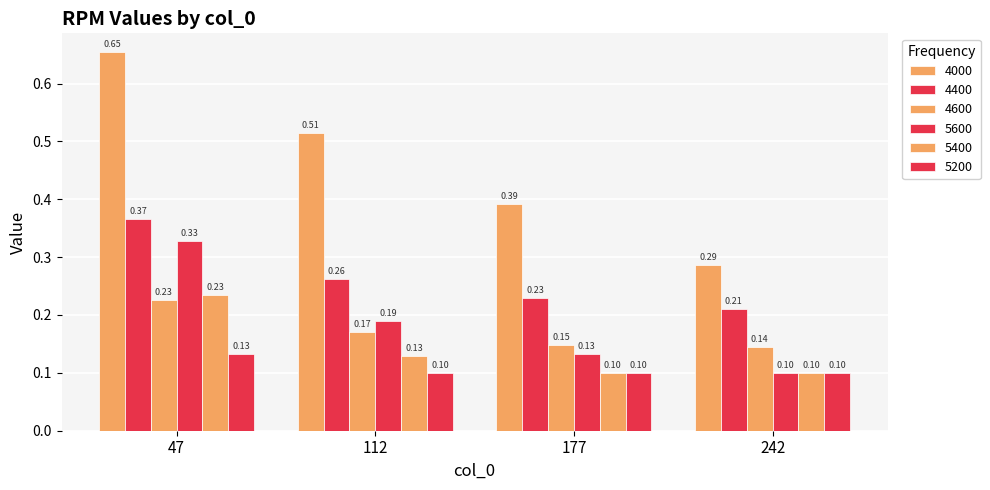

What is the average value of the 4400 series?

0.3